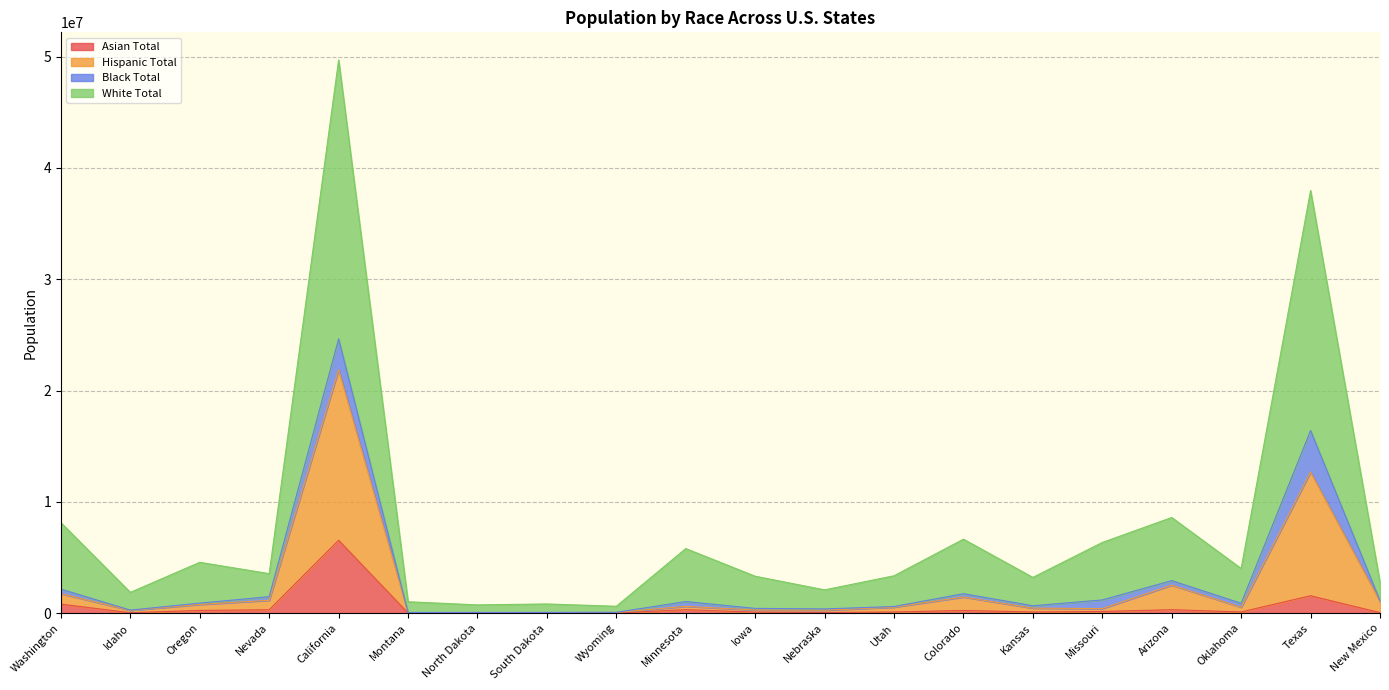

What is the highest value of the Asian Total series?

6551730